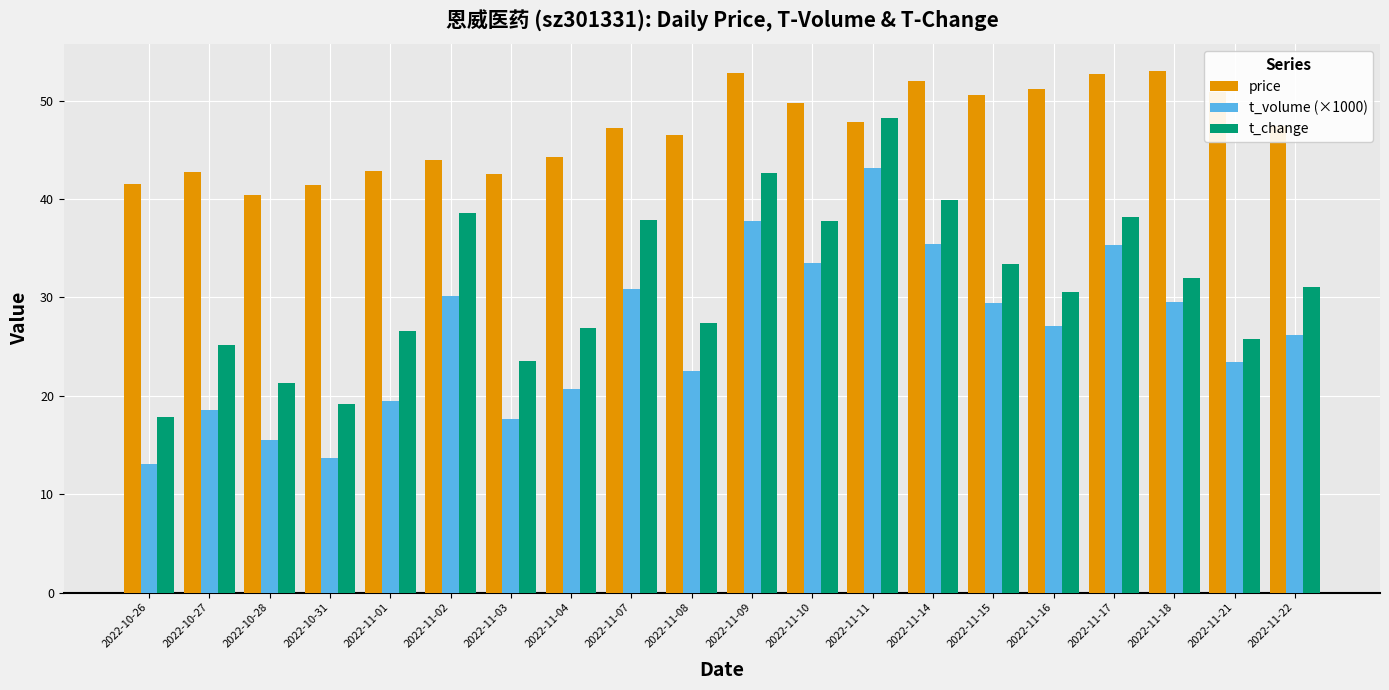

What is the value of the t_change bar at the 3rd from the left?

21.3